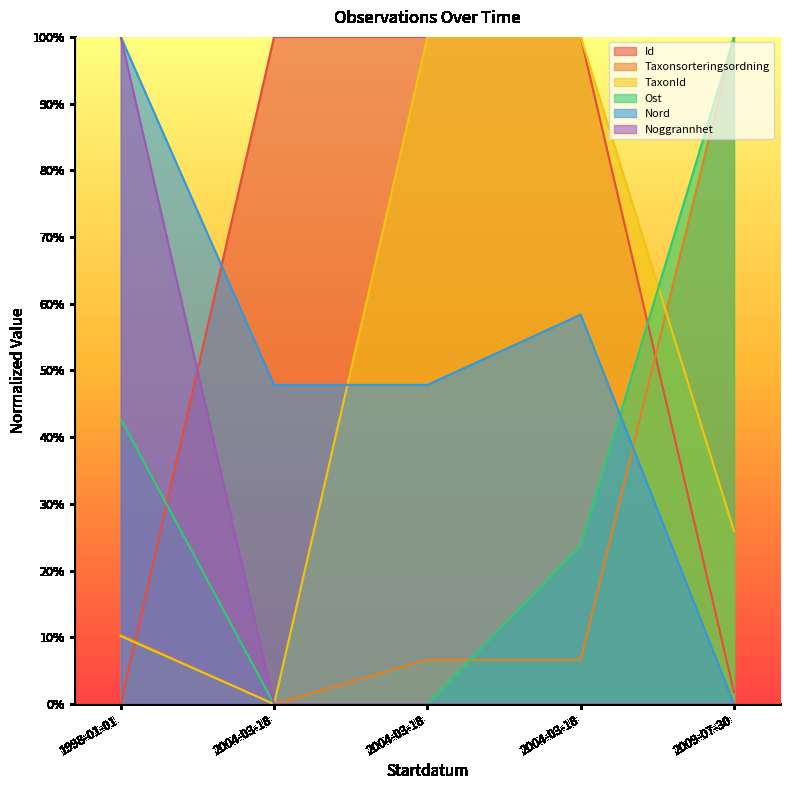

What is the difference between the maximum and minimum values in the TaxonId series?

100.0